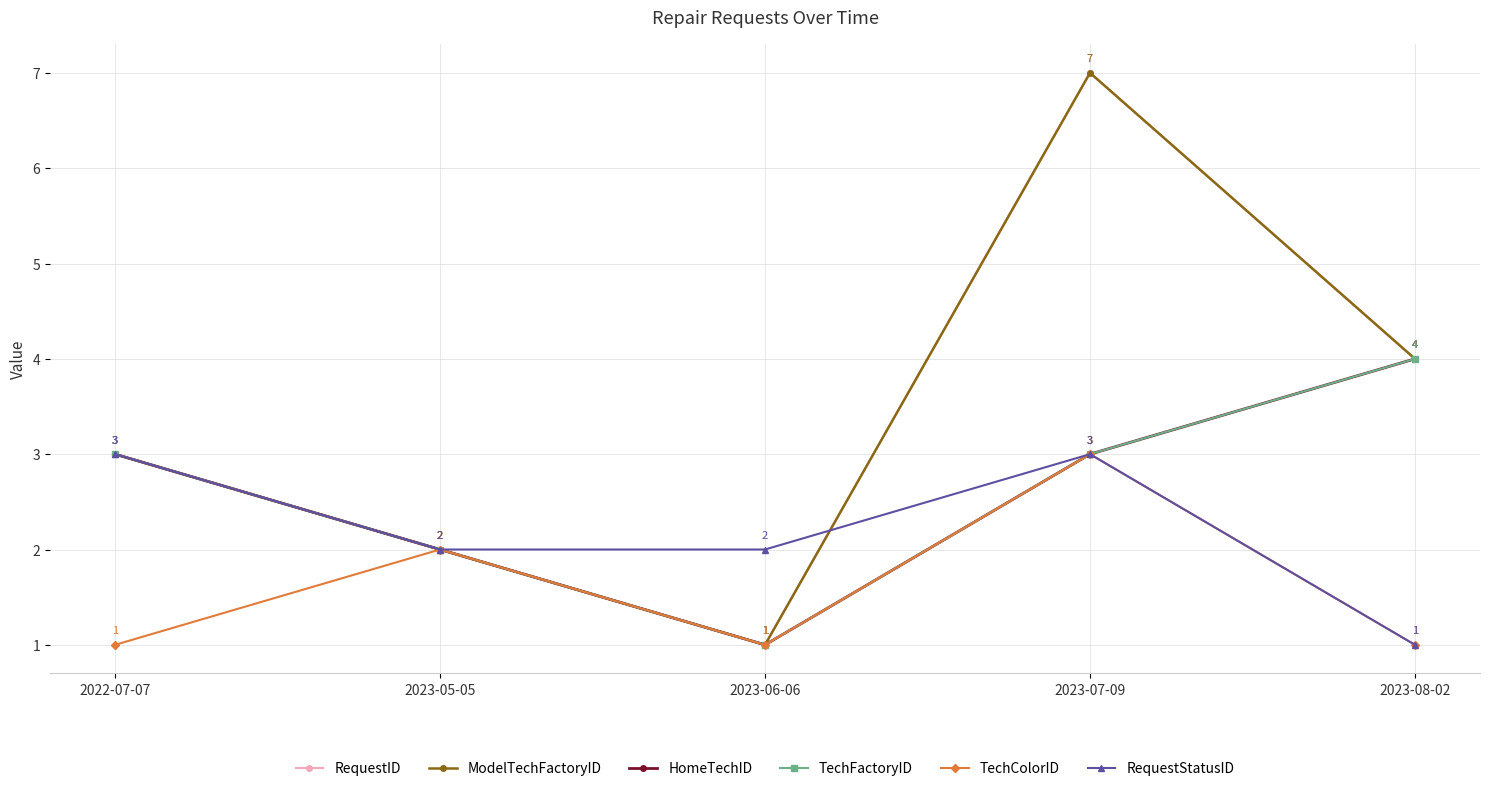

The value of ModelTechFactoryID at 2023-07-09 is 12. True or false?

False